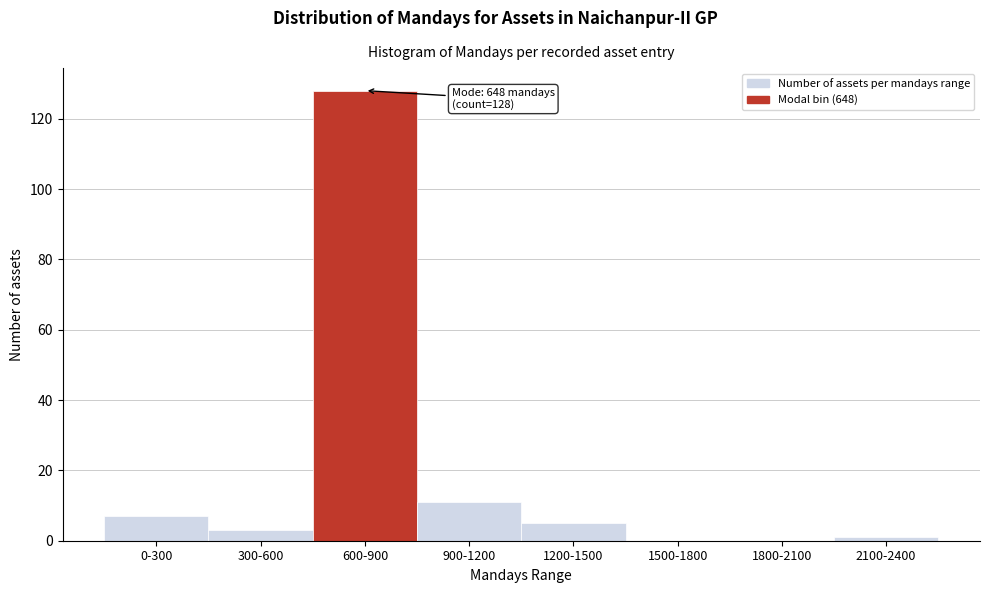

Reading right to left, list all the values displayed in this chart.

2100-2400=1	1800-2100=0	1500-1800=0	1200-1500=5	900-1200=11	600-900=128	300-600=3	0-300=7